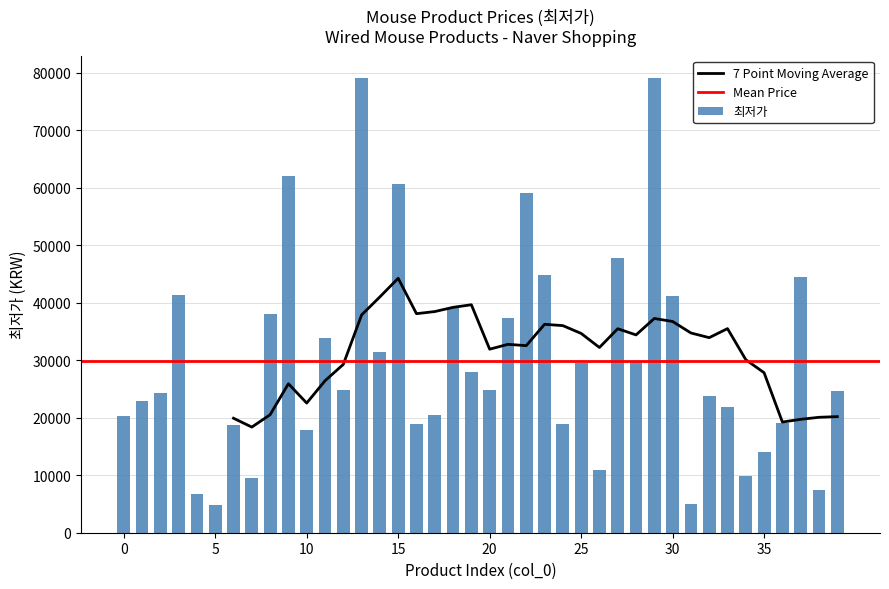

At which label is the value closest to 41950?

3